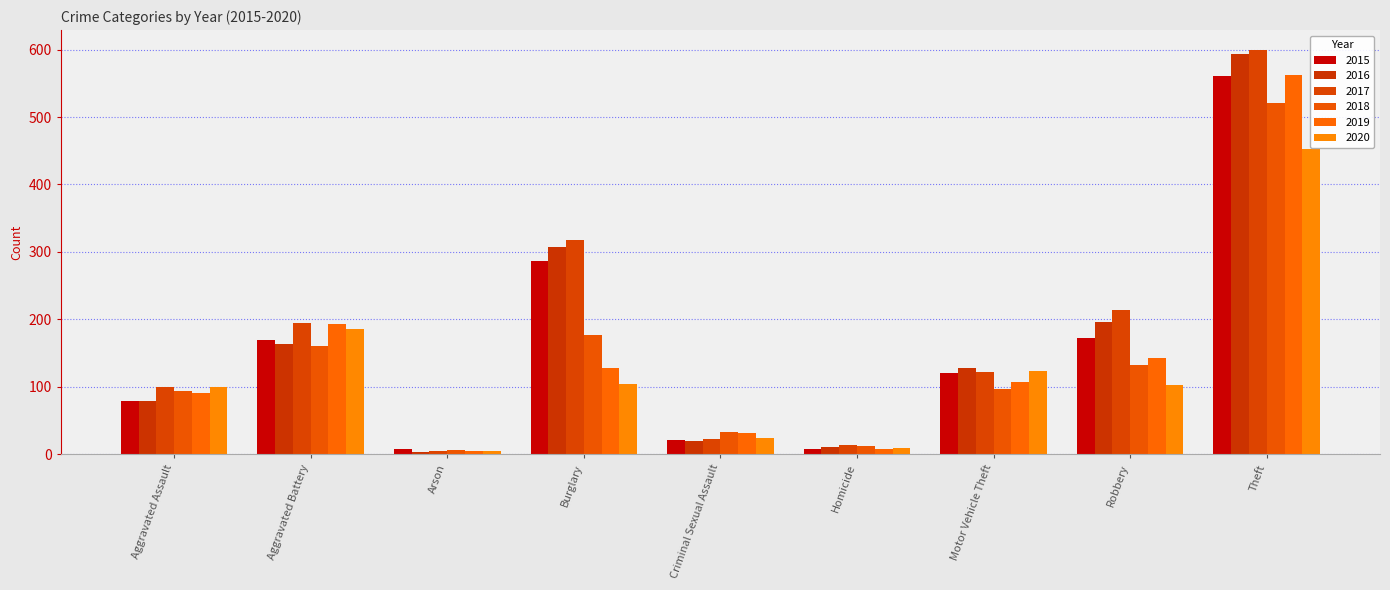

What is the smallest value displayed?

3